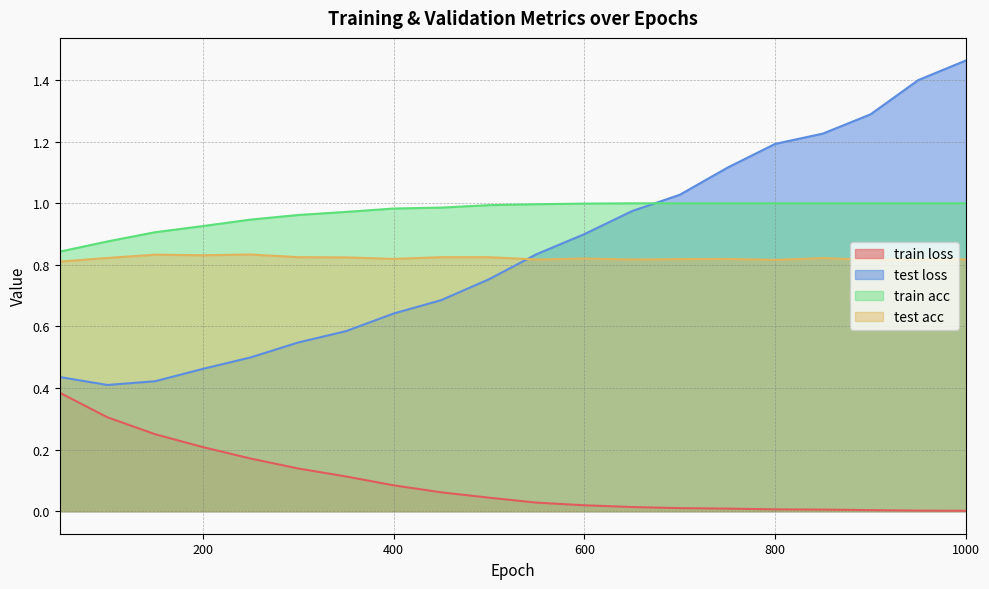

What is the difference between the train acc values at 100 and 400?

0.1